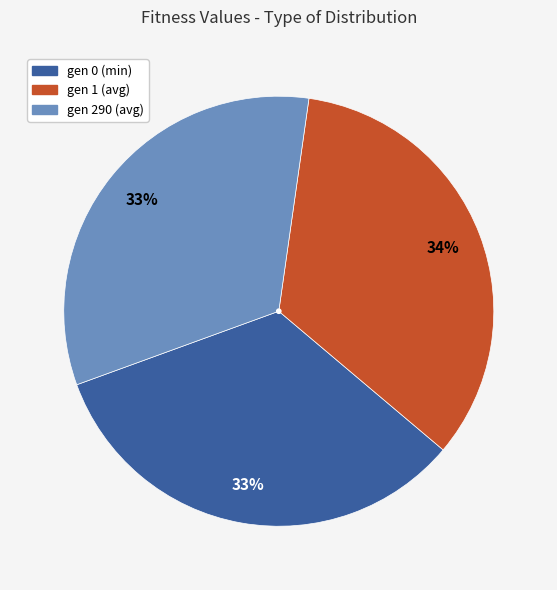

Which category has the biggest portion of the pie?

gen 1 (avg)